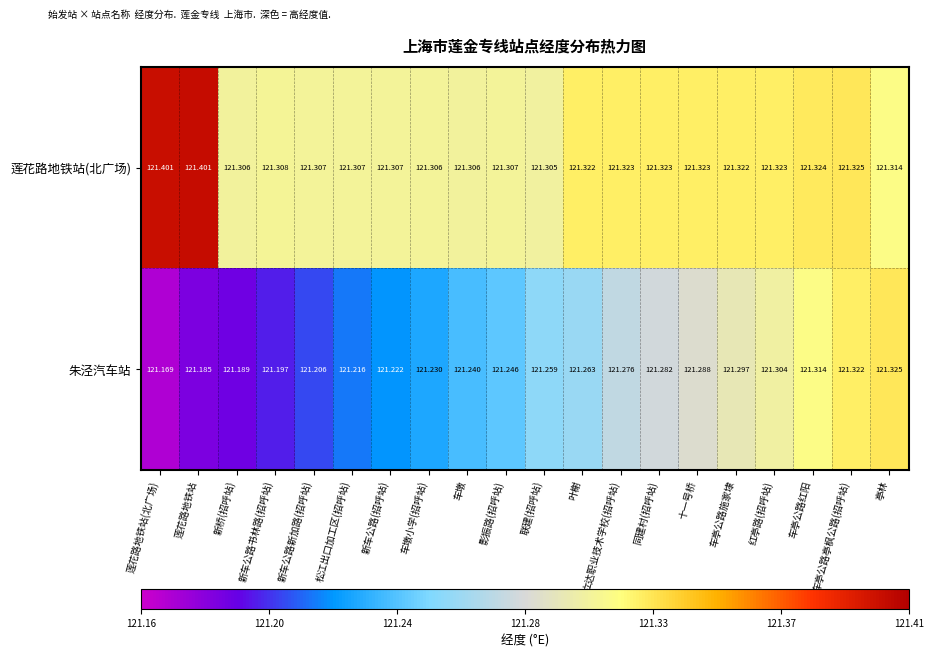

Which series has the widest spread of values?

朱泾汽车站